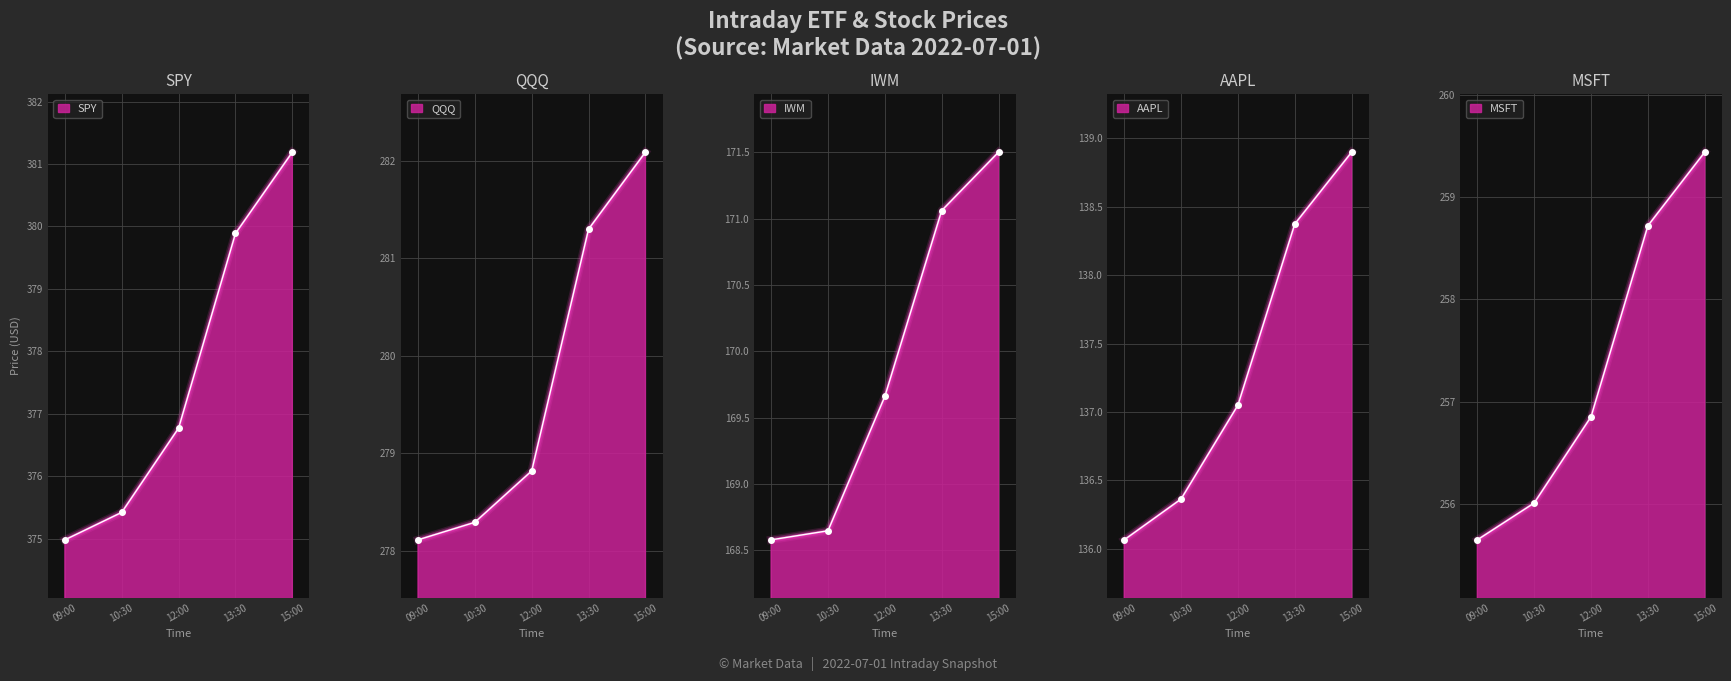

Rank the series at 13:30 from highest to lowest value.

SPY, QQQ, MSFT, IWM, AAPL